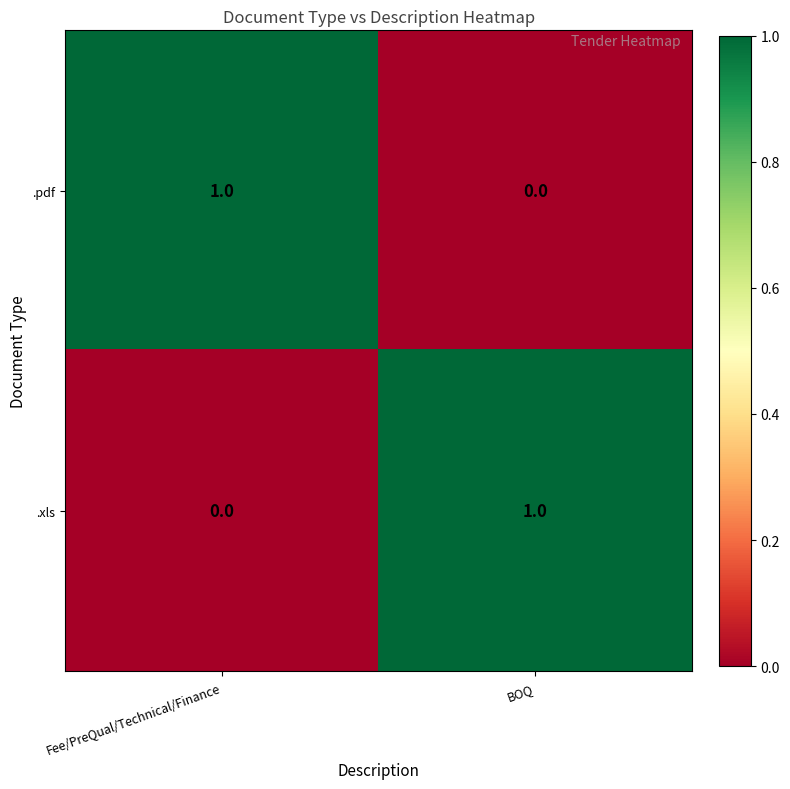

Count the number of data series in this chart.

2